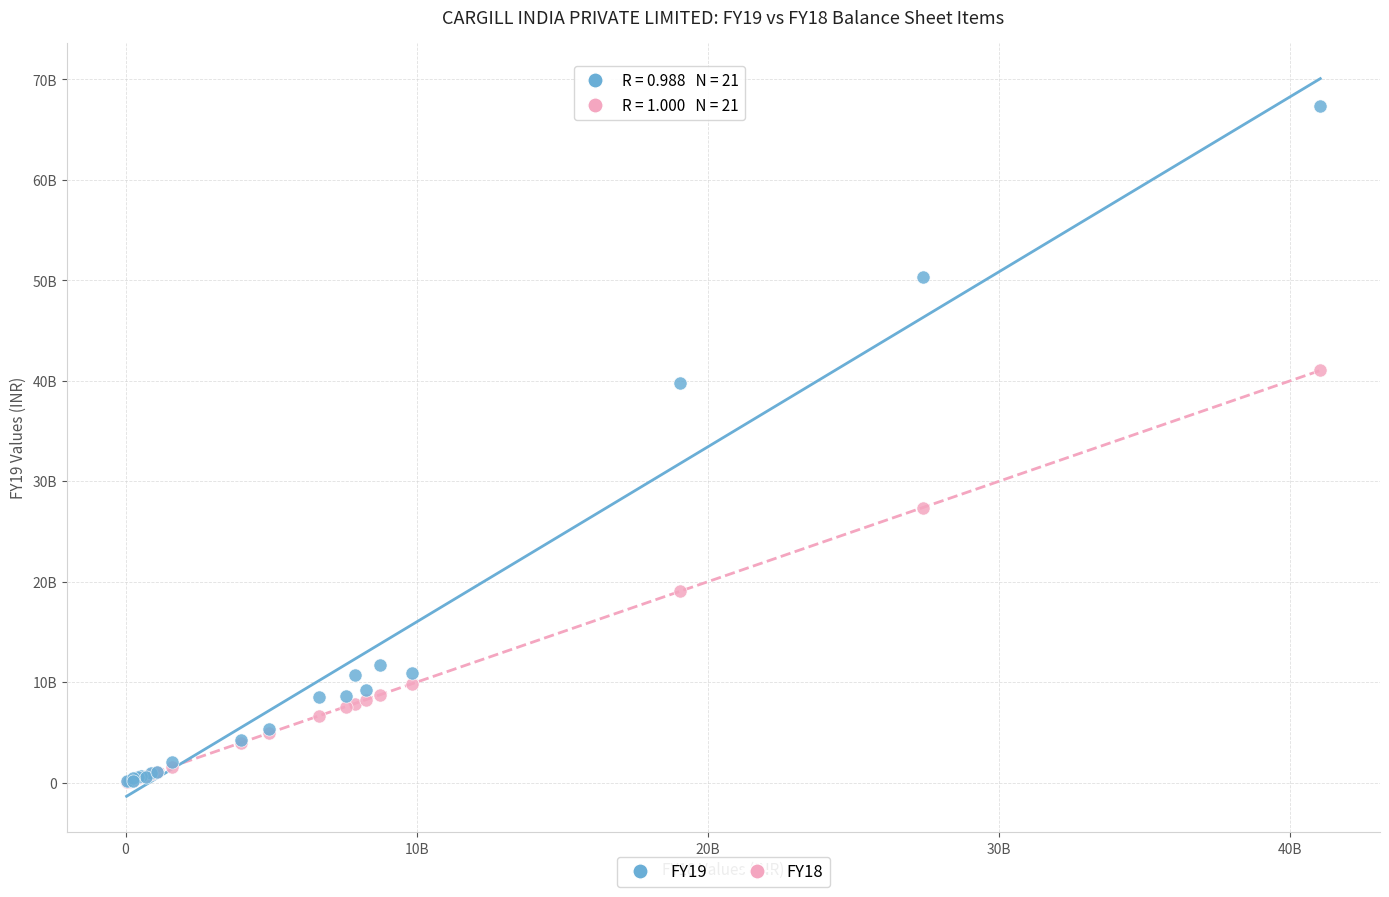

What are all the series names shown in the legend?

FY19, FY18